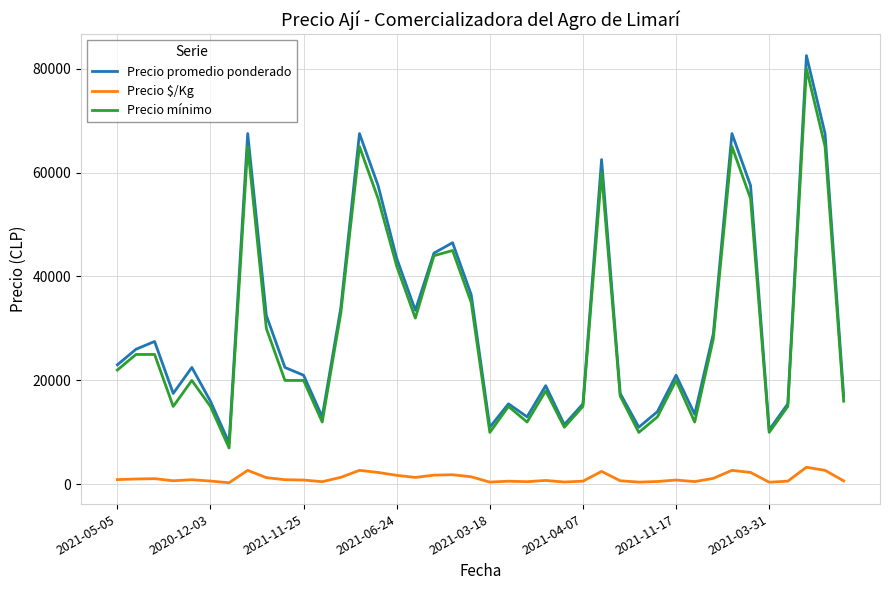

Which series has the largest range (max minus min)?

Precio promedio ponderado